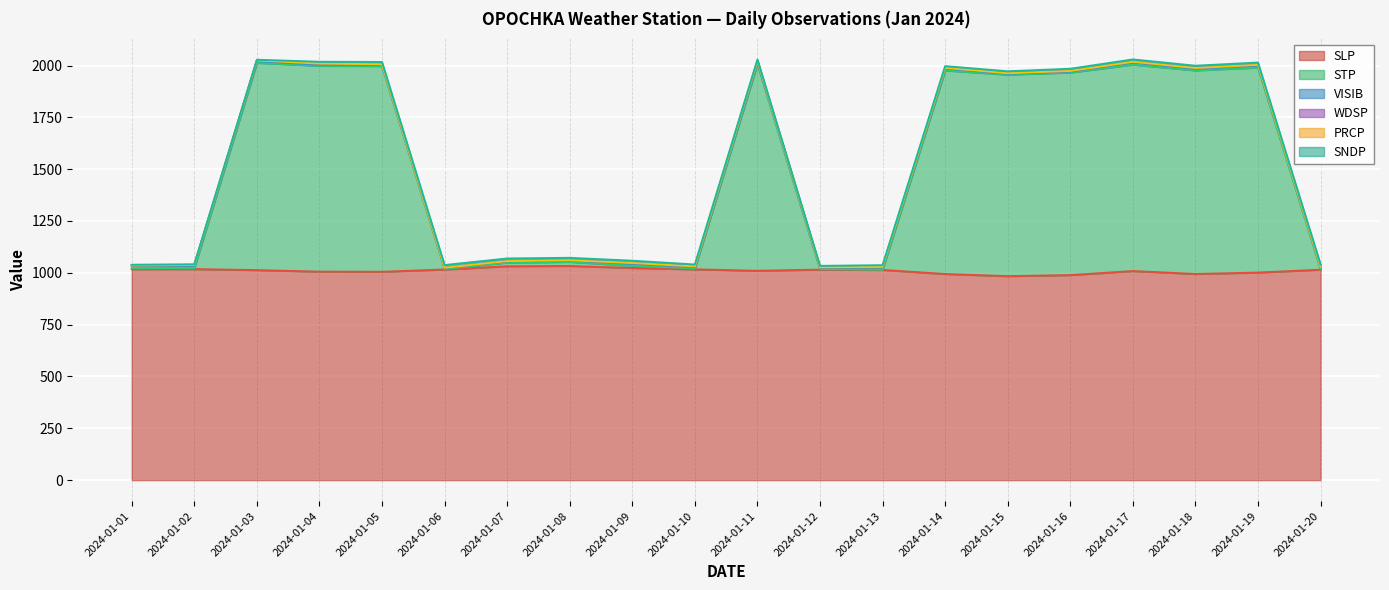

At 2024-01-01, list the series in order from smallest to largest.

PRCP, WDSP, SNDP, STP, VISIB, SLP